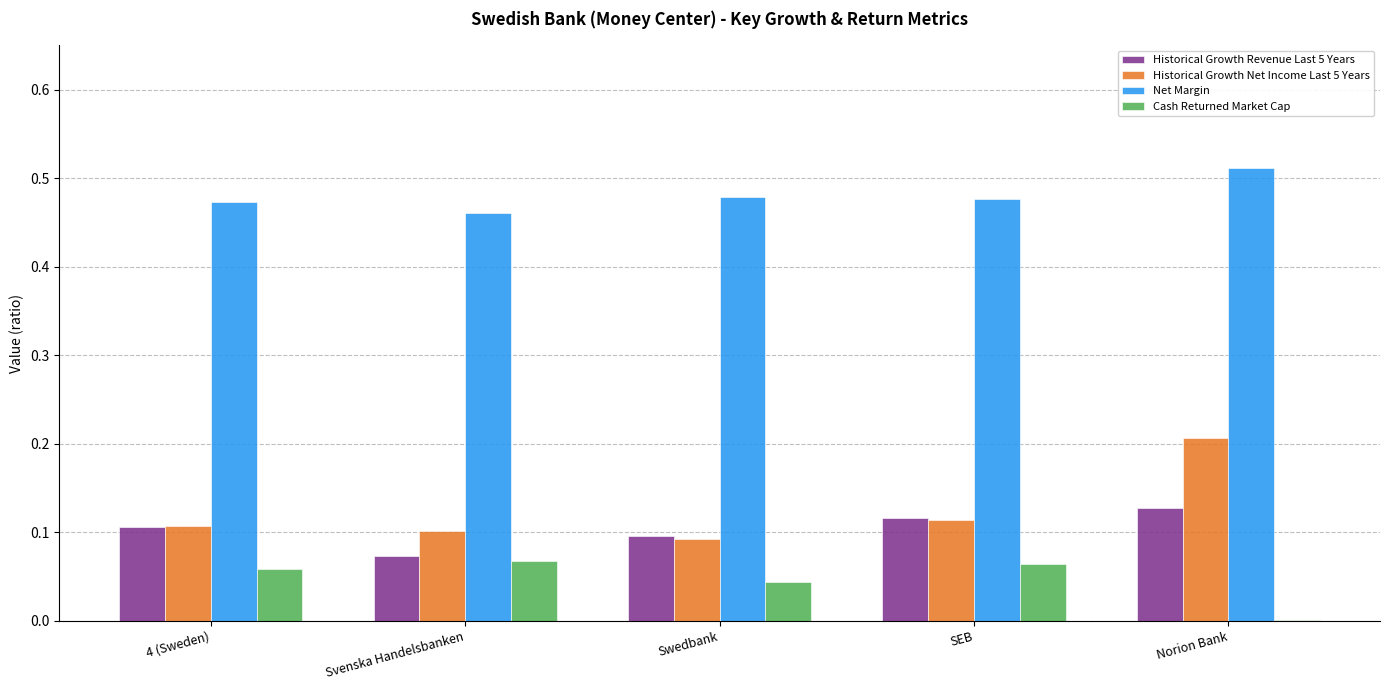

What is the total value across all series at SEB?

0.8